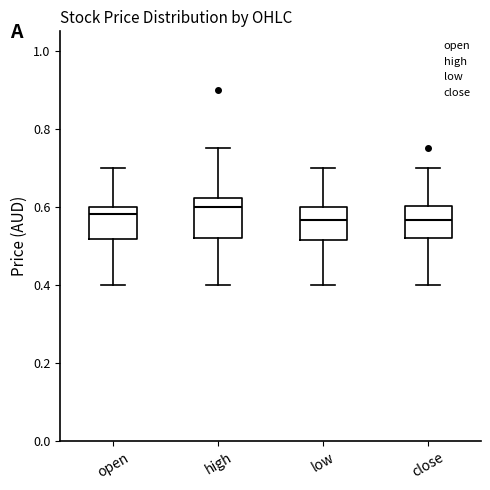

Reading left to right, transcribe this box plot: for each box, give where its median line is, the range the box spans, and where its two whiskers end, as read against the y-axis. The values are not printed on the chart, so give them approximately, as read against the axis.

open: median 0.58, box 0.52 to 0.60, whiskers 0.40 to 0.70
high: median 0.60, box 0.52 to 0.62, whiskers 0.40 to 0.76
low: median 0.56, box 0.52 to 0.60, whiskers 0.40 to 0.70
close: median 0.56, box 0.52 to 0.60, whiskers 0.40 to 0.70